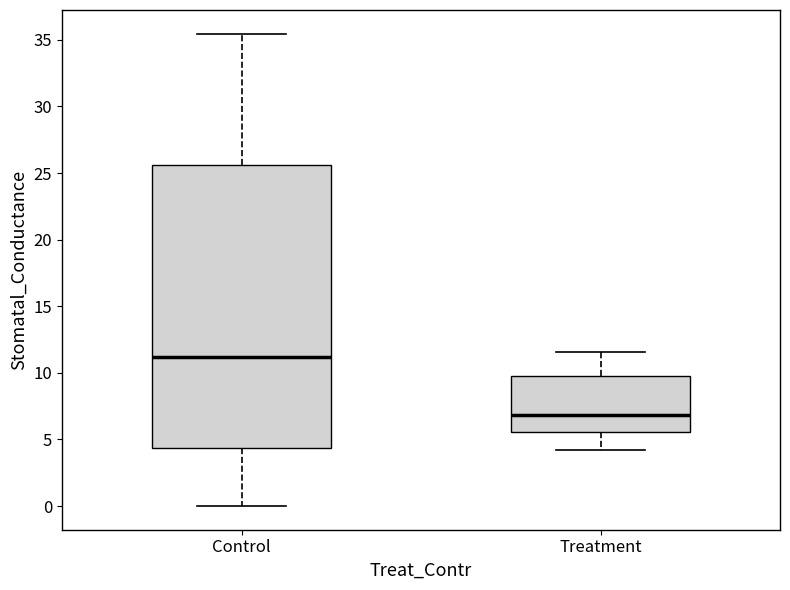

Which box is the tallest, from its lower edge to its upper edge?

Control